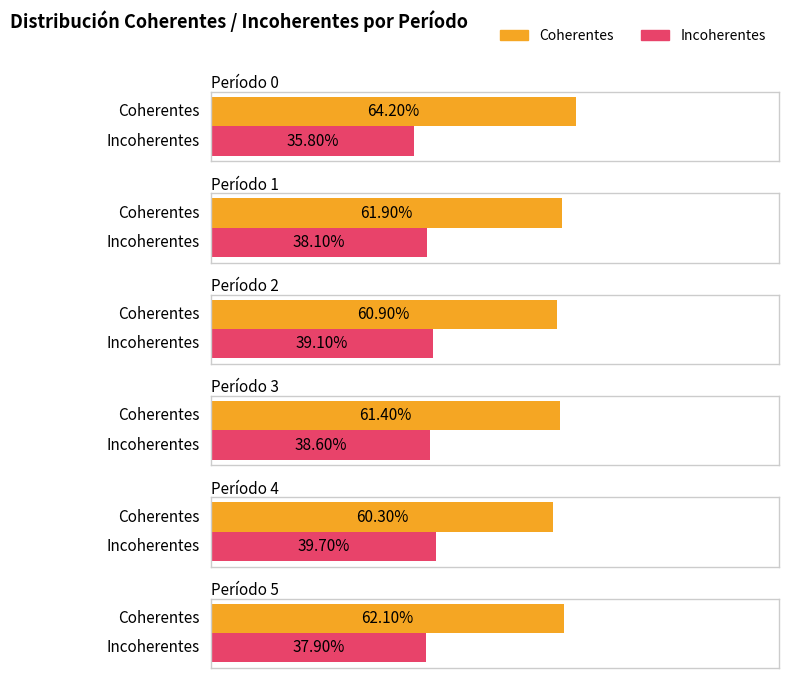

What is the value of the Coherentes bar at the 4th from the left?

0.6